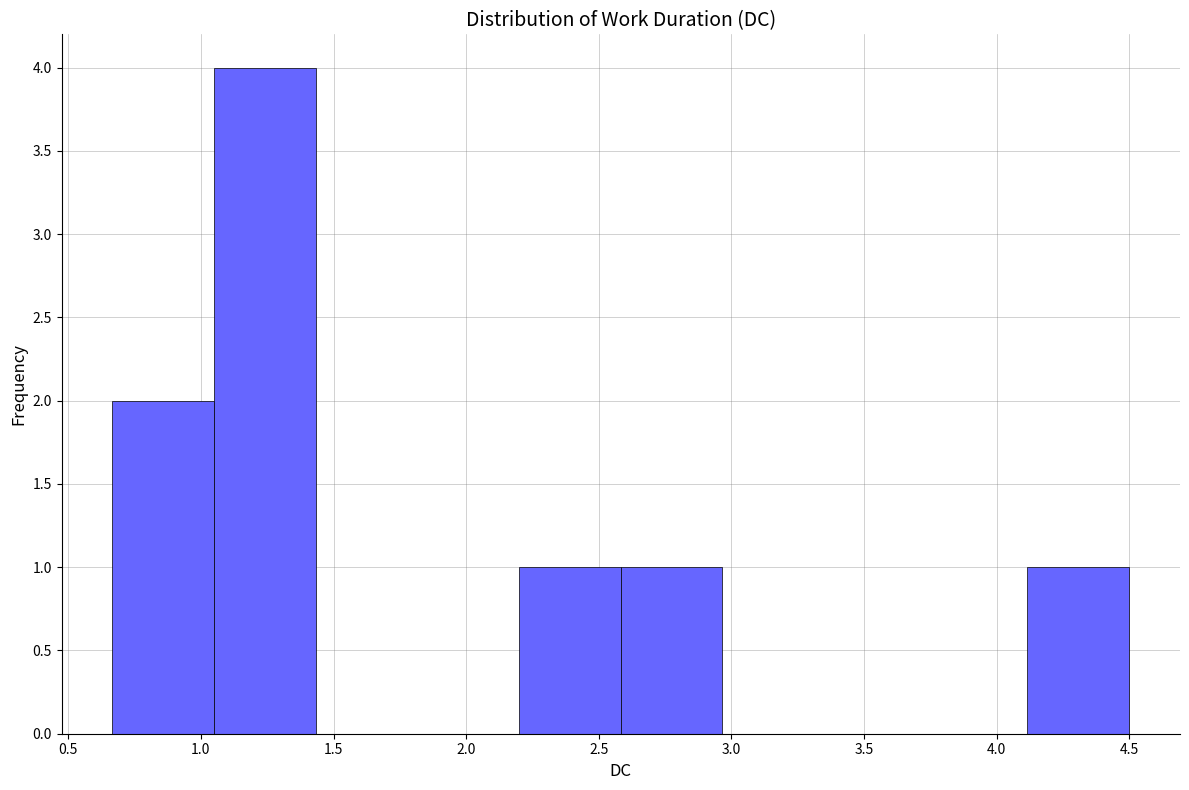

Reading left to right, transcribe this chart: for each bar, give the range it covers on the x-axis and its height. Neither the bar edges nor the heights are printed on the chart, so give them approximately, as read against the axes.

0.65 to 1.05: 2
1.05 to 1.45: 4
1.45 to 1.80: 0
1.80 to 2.20: 0
2.20 to 2.60: 1
2.60 to 2.95: 1
2.95 to 3.35: 0
3.35 to 3.75: 0
3.75 to 4.10: 0
4.10 to 4.50: 1